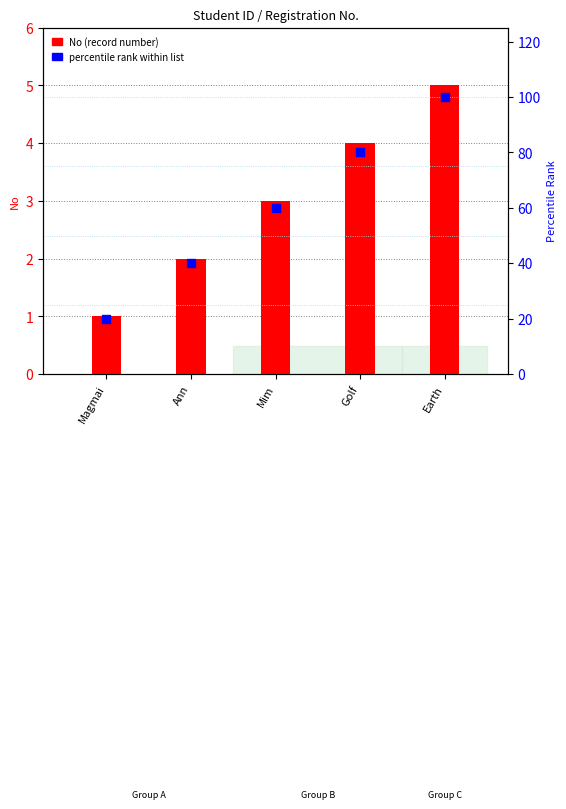

At which category is the sum across all series the highest?

Earth